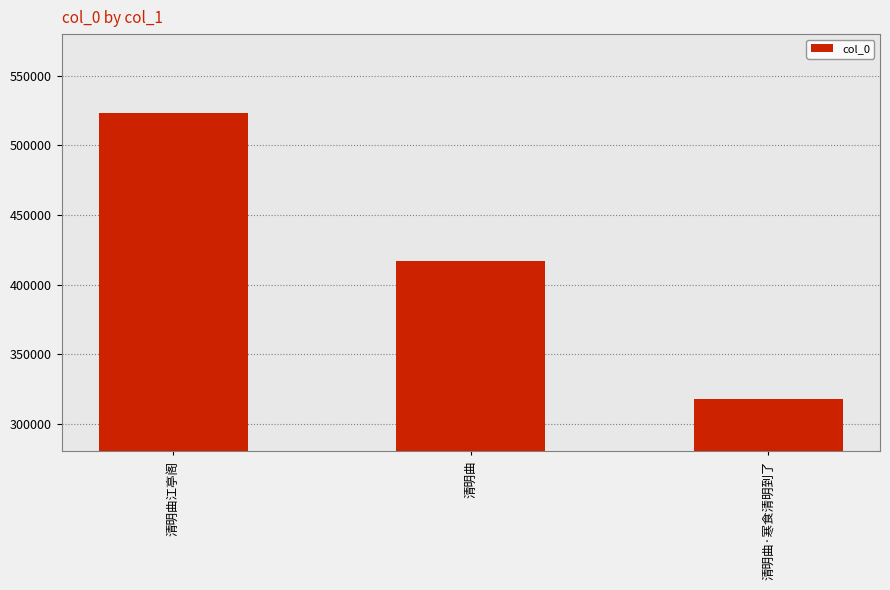

What is the value of the 2nd bar from the left?

417023